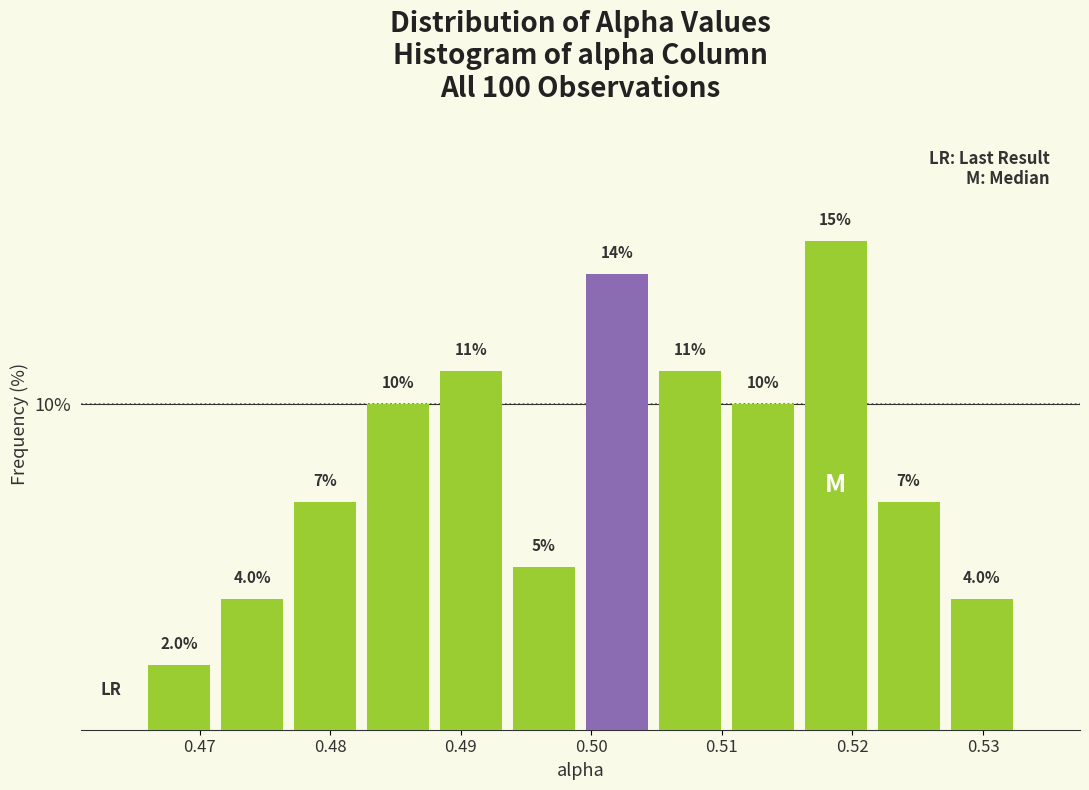

Which range on the x-axis has the tallest bar?

0.516 to 0.522